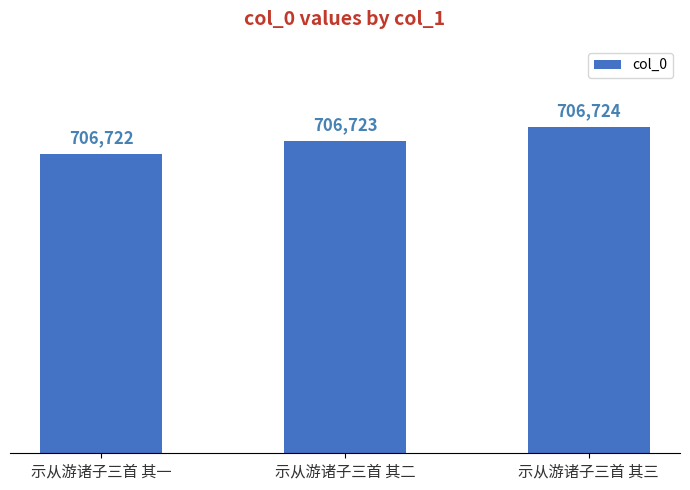

Rank the categories by value from highest to lowest.

示从游诸子三首 其三, 示从游诸子三首 其二, 示从游诸子三首 其一